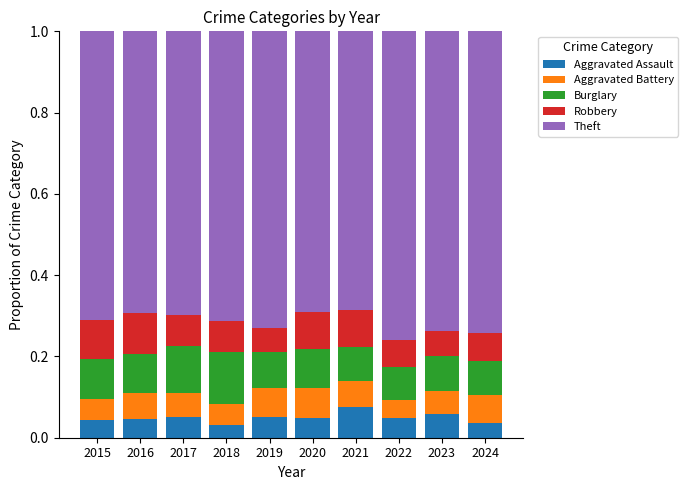

What is the total value across all series at 2017?

1.0